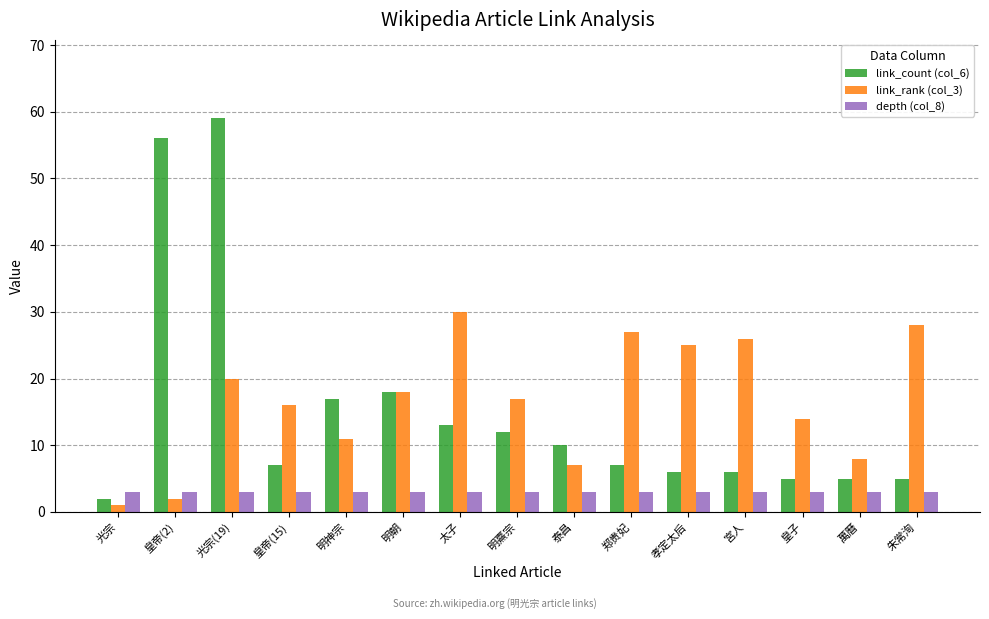

What is the sum of the link_rank (col_3) values at 朱常洵 and 光宗?

29